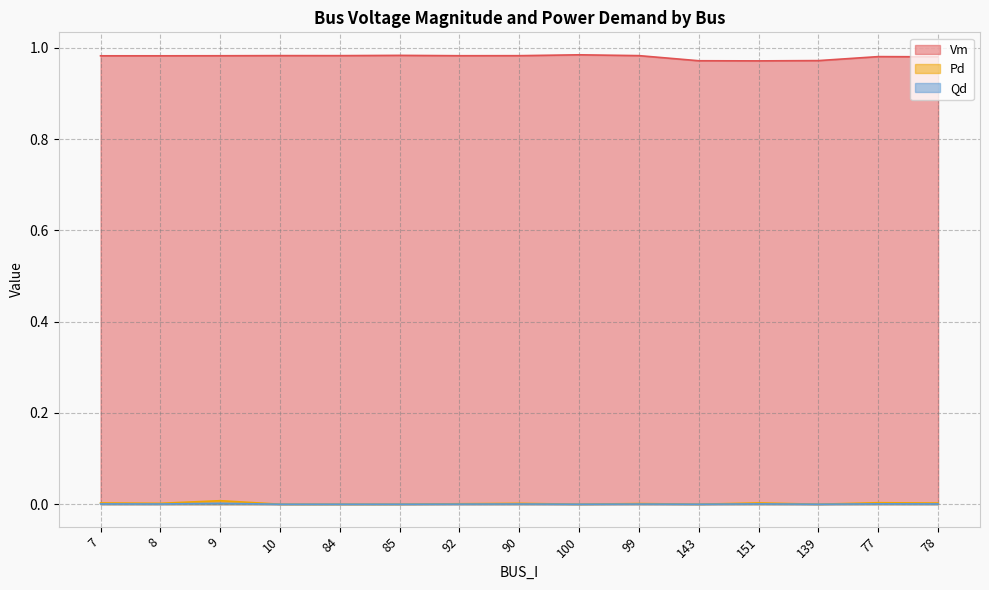

What is the sum of the Vm values at 151 and 139?

1.9